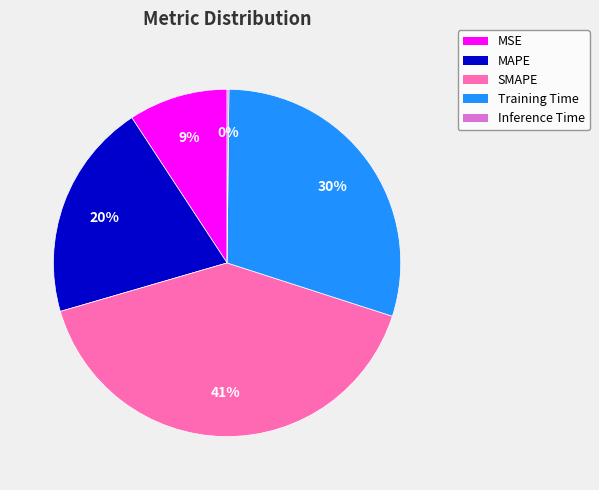

What is the largest slice in the pie chart?

SMAPE